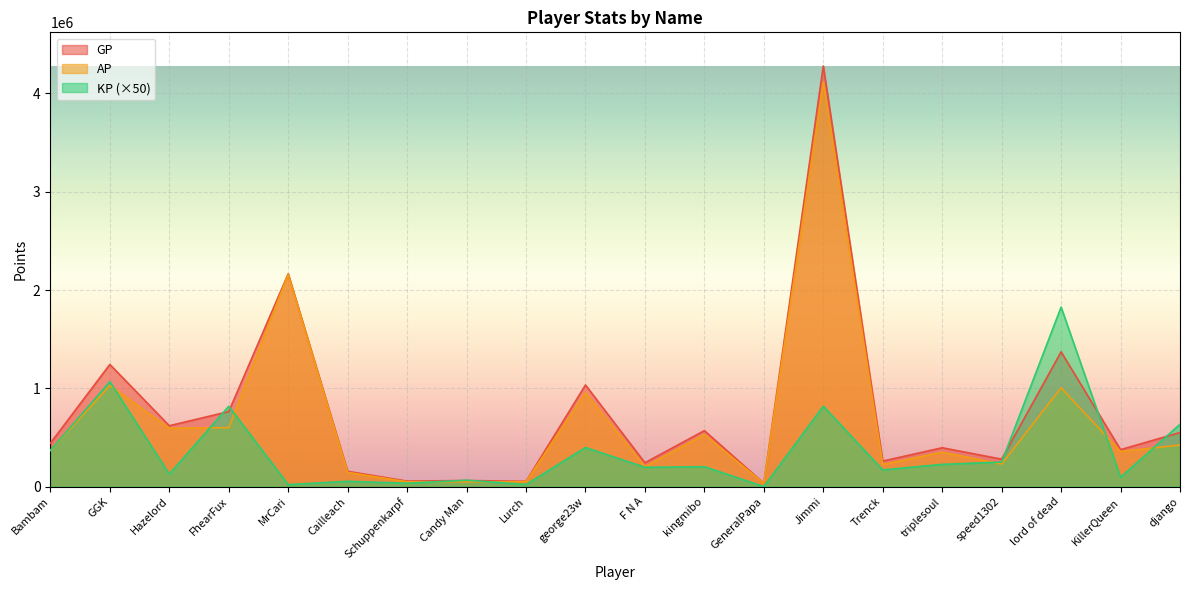

What is the sum of all GP values?

14950478.0